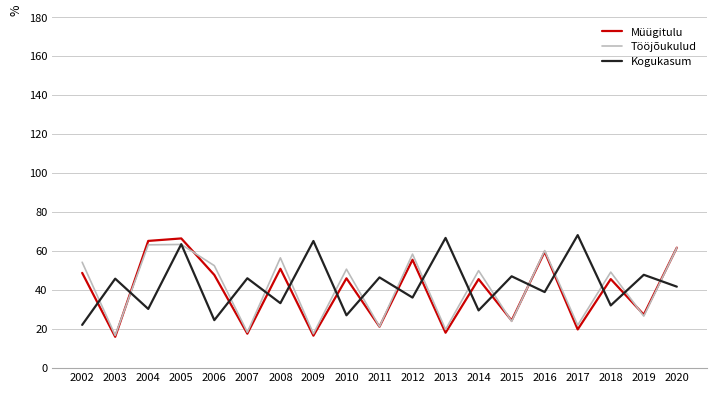

How many lines are shown in the chart?

3